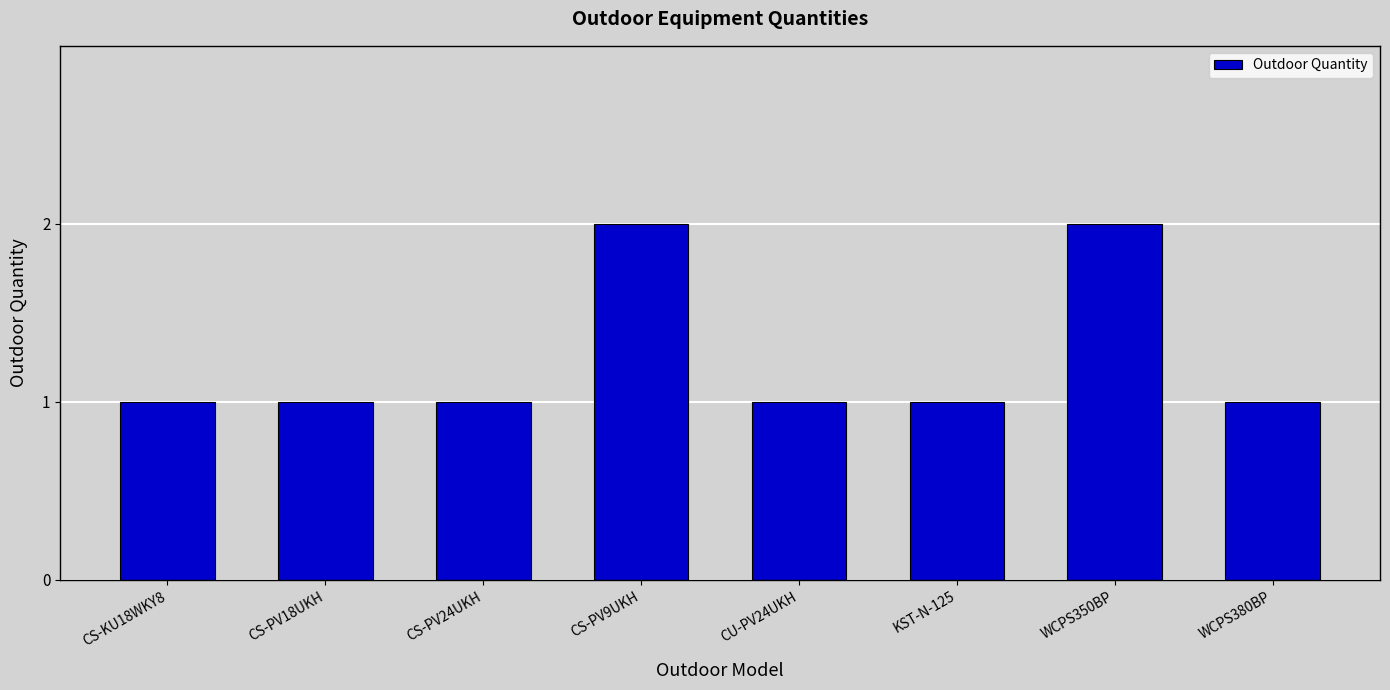

Approximately how many times larger is the value at CS-KU18WKY8 compared to CS-PV9UKH?

0.5